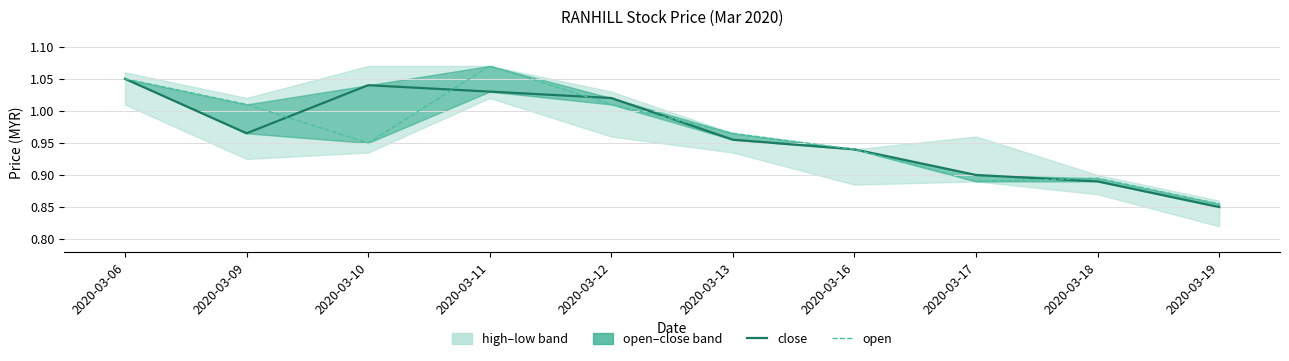

Reading right to left, extract all data points from this chart.

close: 2020-03-19=0.8	2020-03-18=0.9	2020-03-17=0.9	2020-03-16=0.9	2020-03-13=1.0	2020-03-12=1.0	2020-03-11=1.0	2020-03-10=1.0	2020-03-09=1.0	2020-03-06=1.1
open: 2020-03-19=0.9	2020-03-18=0.9	2020-03-17=0.9	2020-03-16=0.9	2020-03-13=1.0	2020-03-12=1.0	2020-03-11=1.1	2020-03-10=0.9	2020-03-09=1.0	2020-03-06=1.1